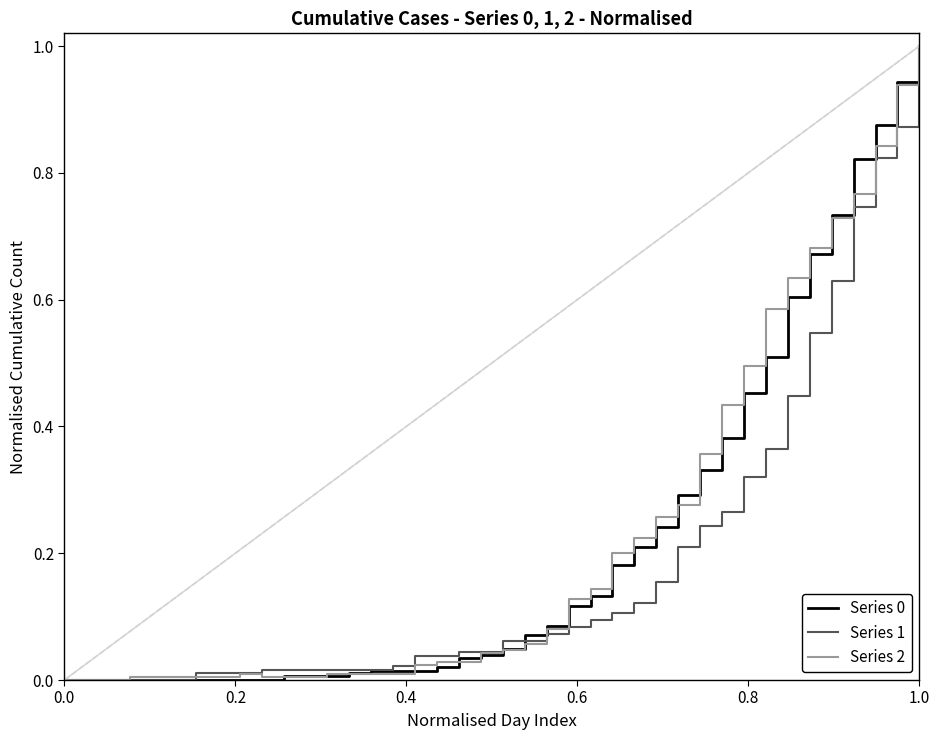

What is the greatest value displayed?

1.0